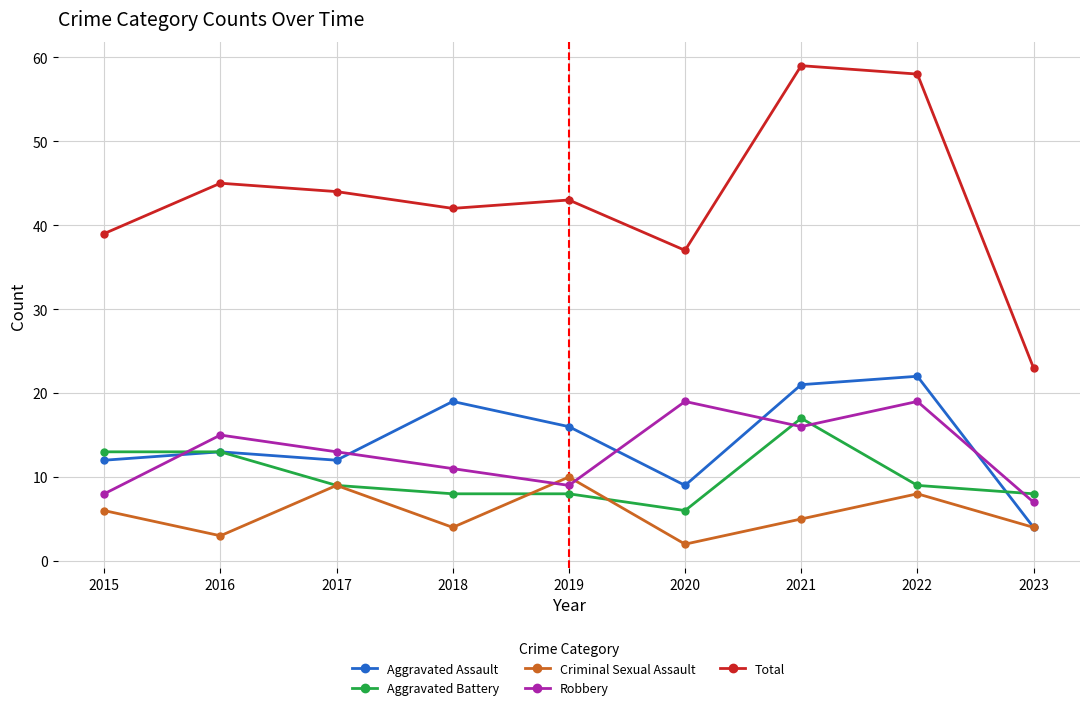

Which category has the lowest value in the Criminal Sexual Assault series?

2020